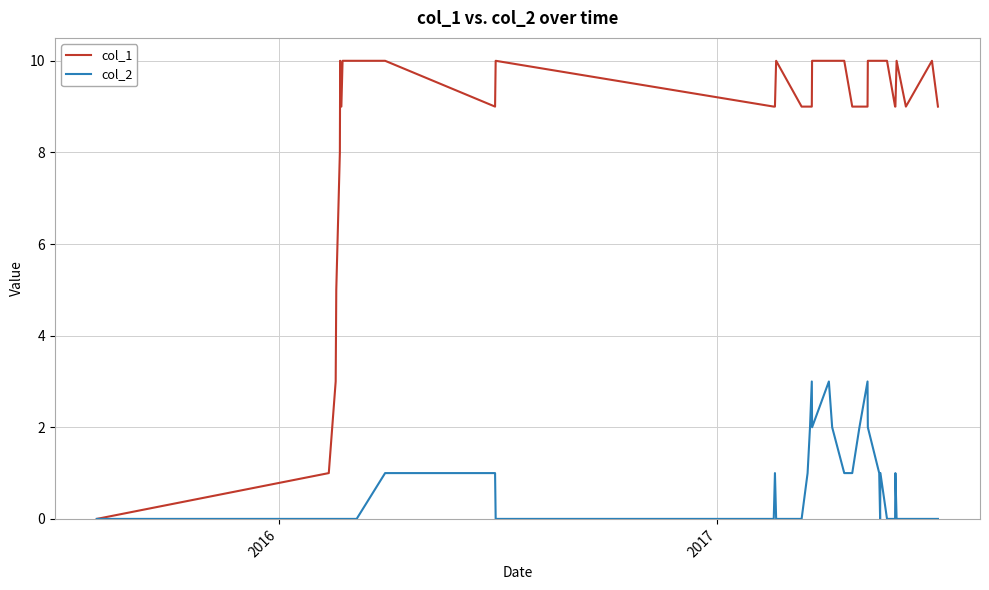

Which series has the largest total across all categories?

col_1